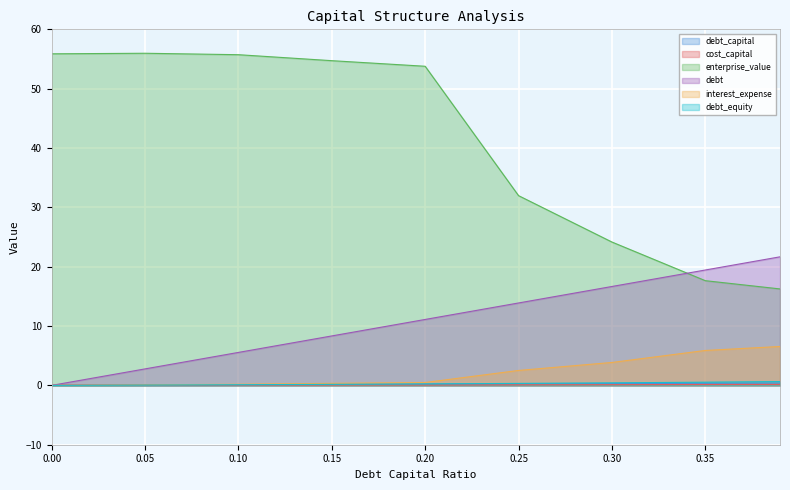

Which series has the largest range (max minus min)?

enterprise_value